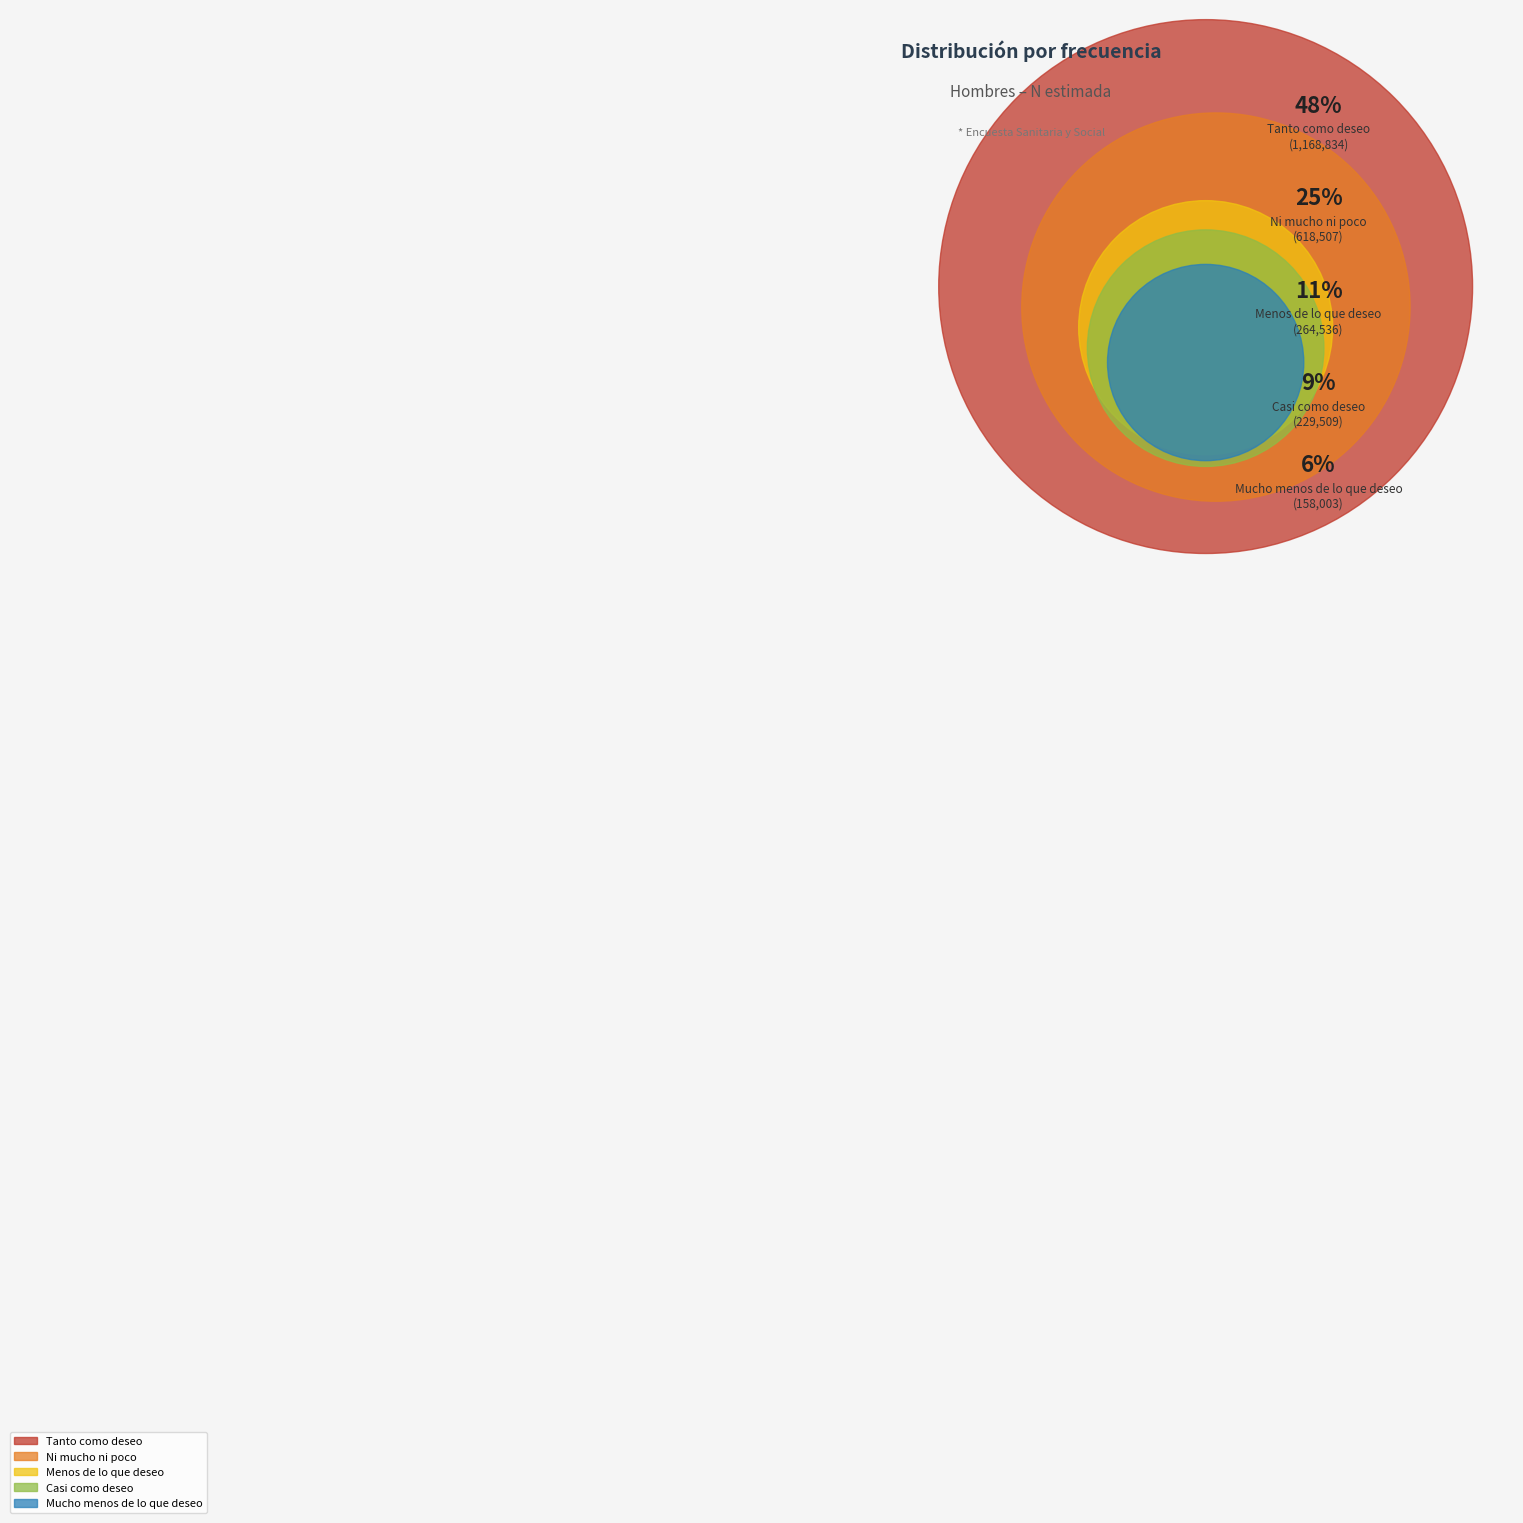

To the nearest percent, what is the average slice percentage?

20%